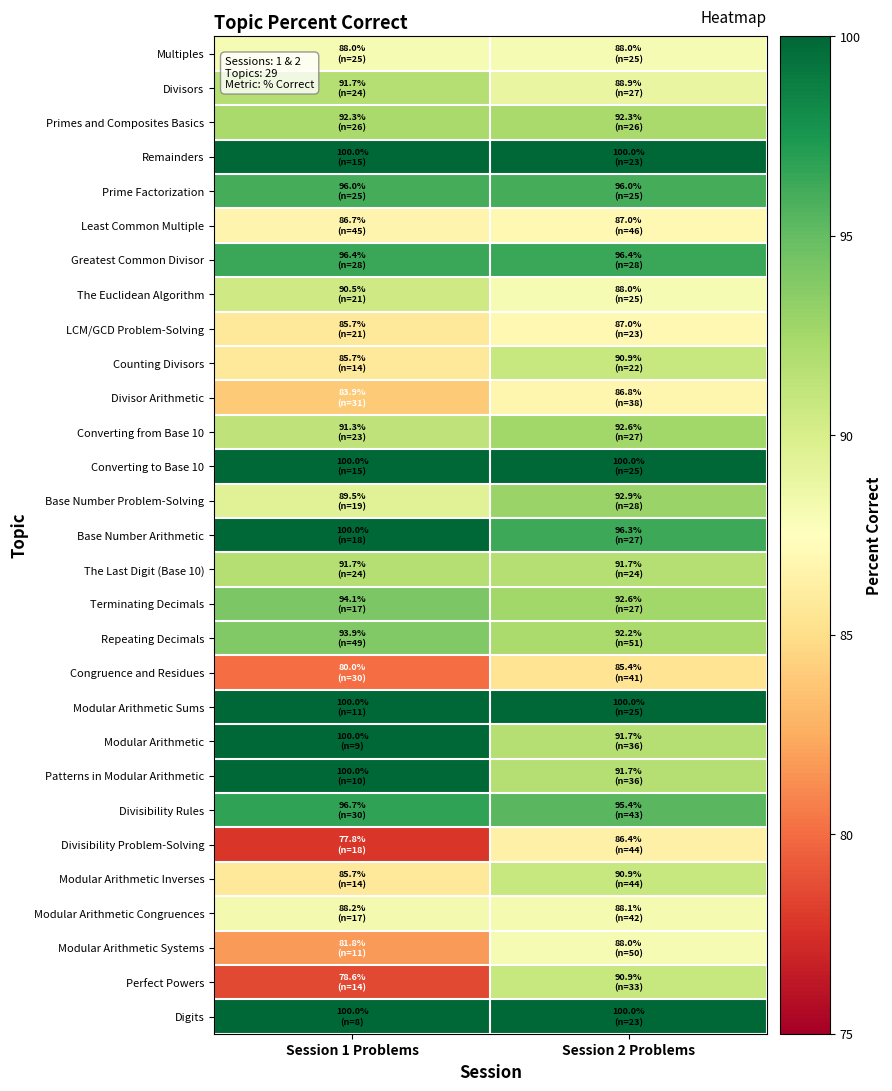

At which category does the chart reach its peak across all series?

Session 1 Problems